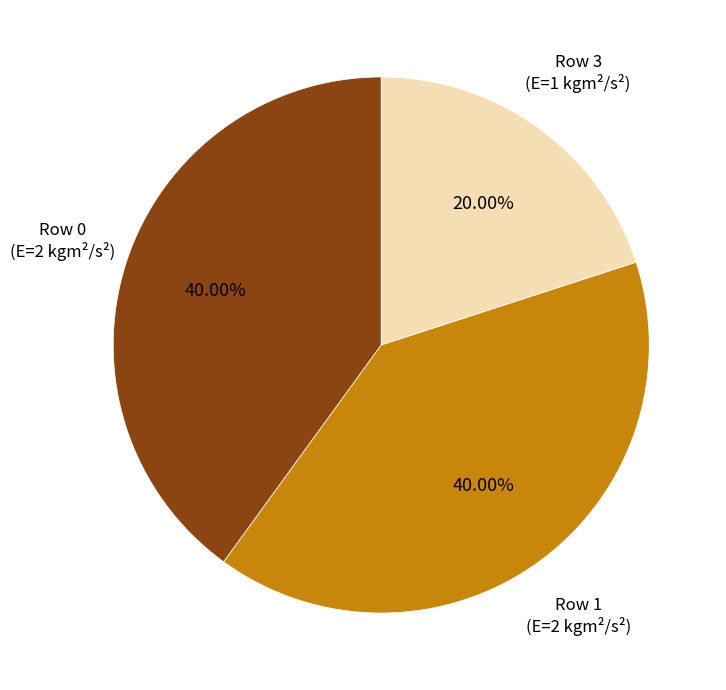

Does any single category account for the majority?

No